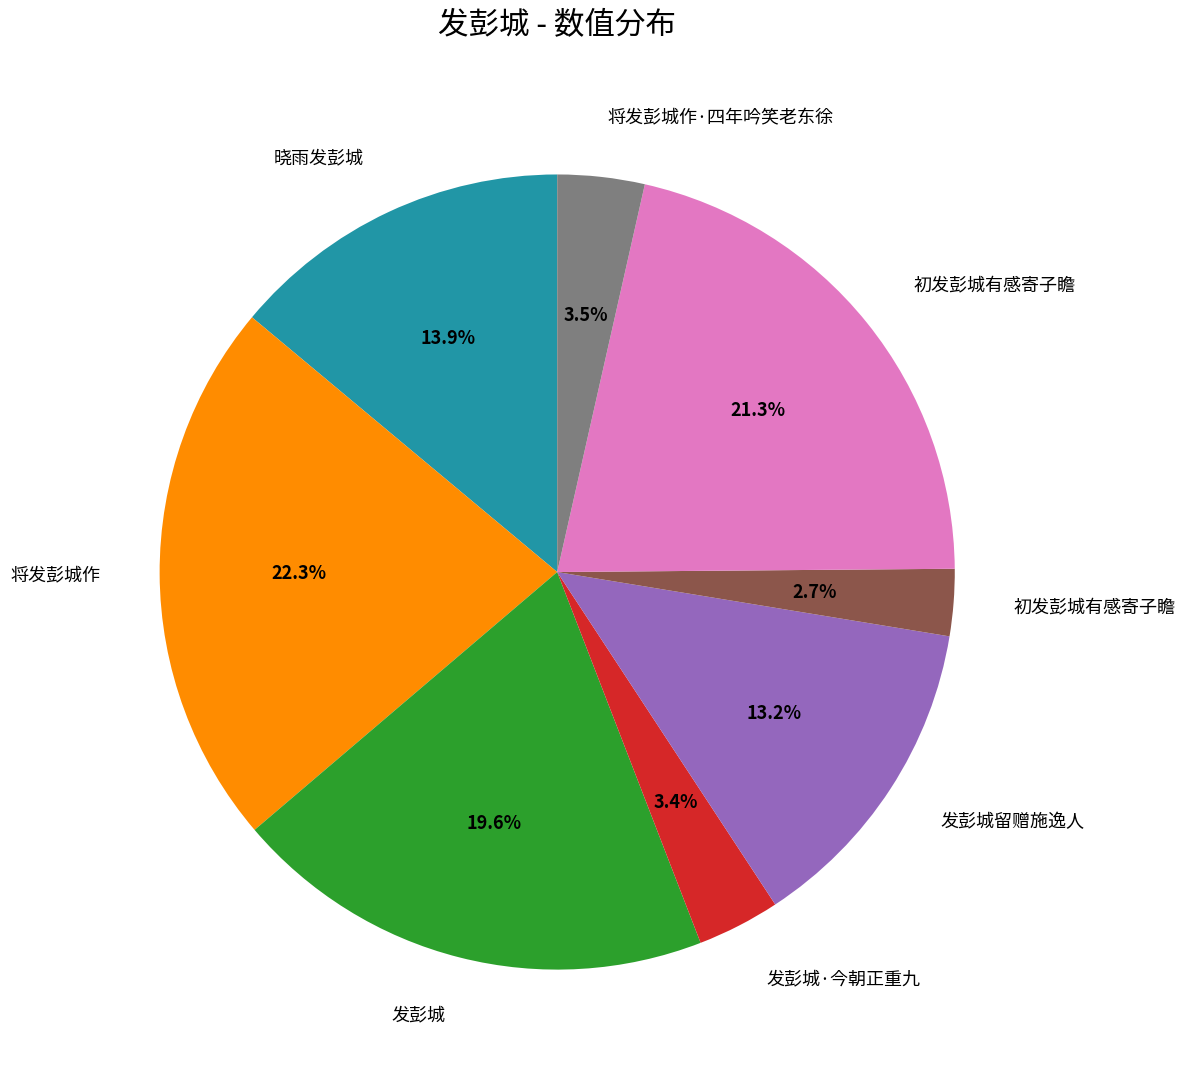

Is there a majority slice in this chart?

No